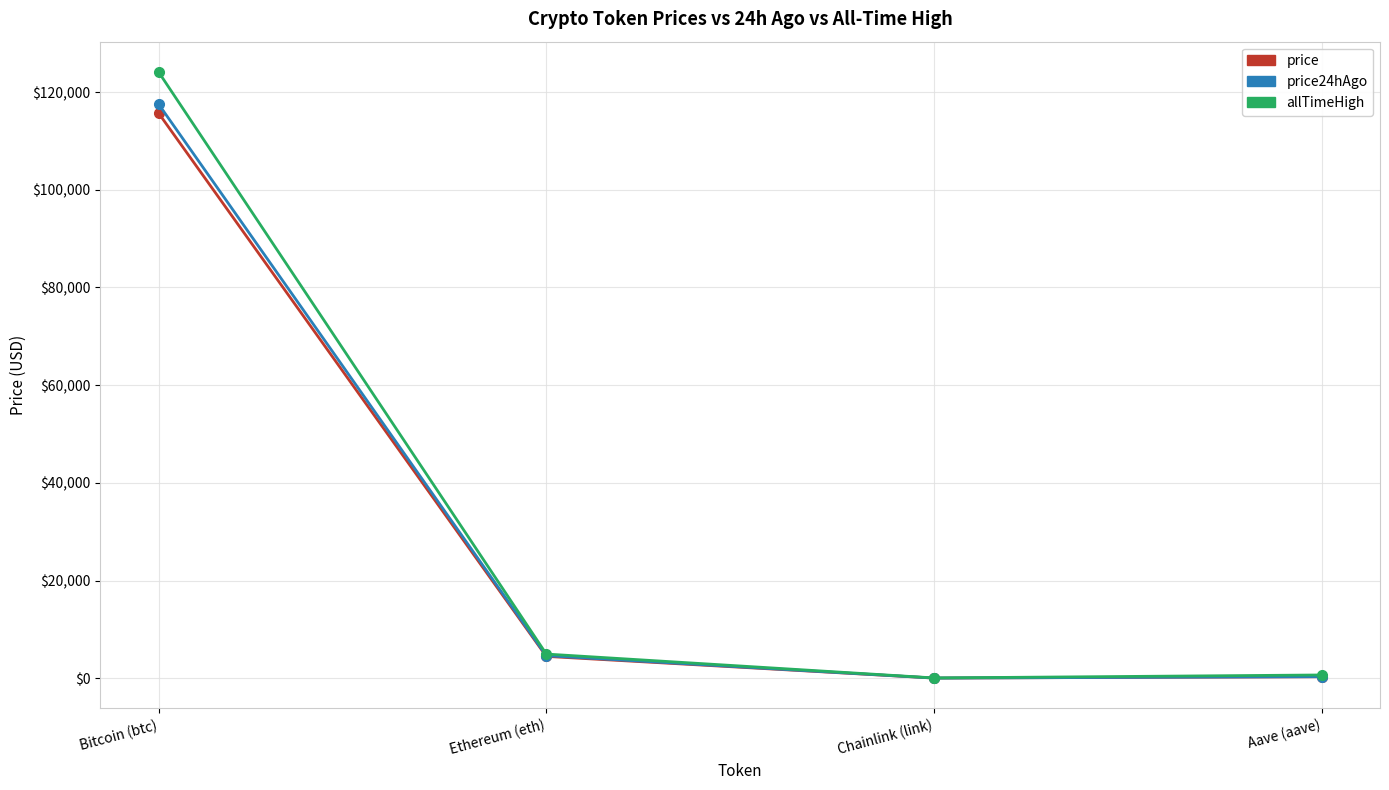

What are all the series names shown in the legend?

price, price24hAgo, allTimeHigh